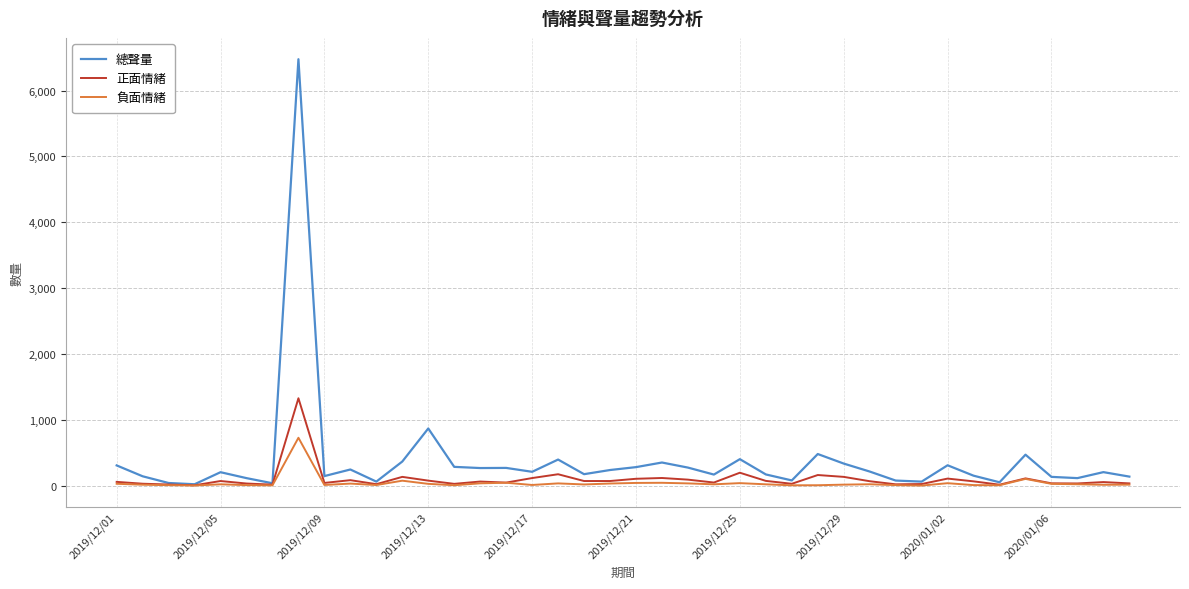

Rank the series by their maximum value, from lowest to highest.

負面情緒, 正面情緒, 總聲量